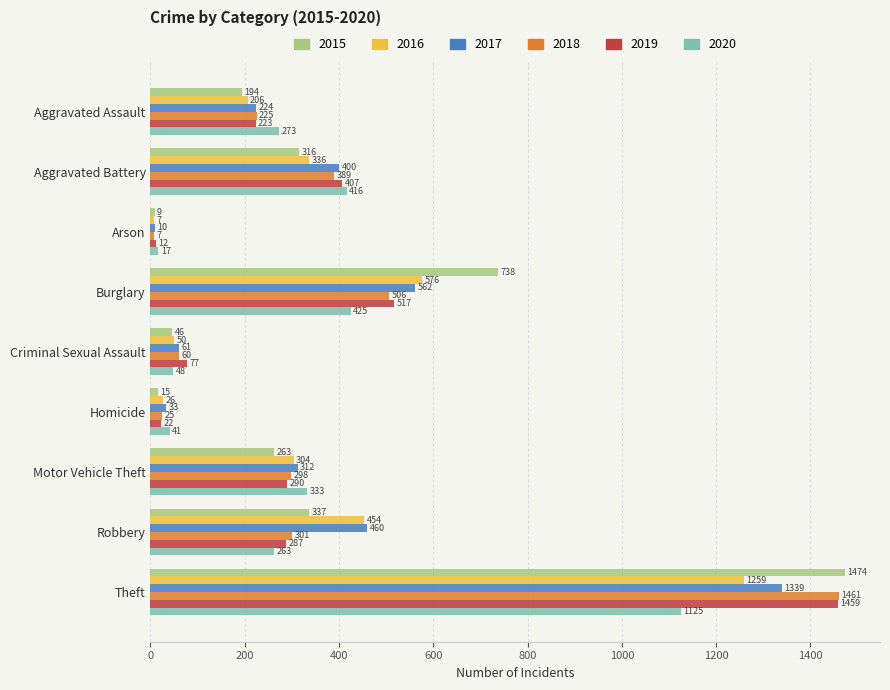

Which series has the largest range (max minus min)?

2015